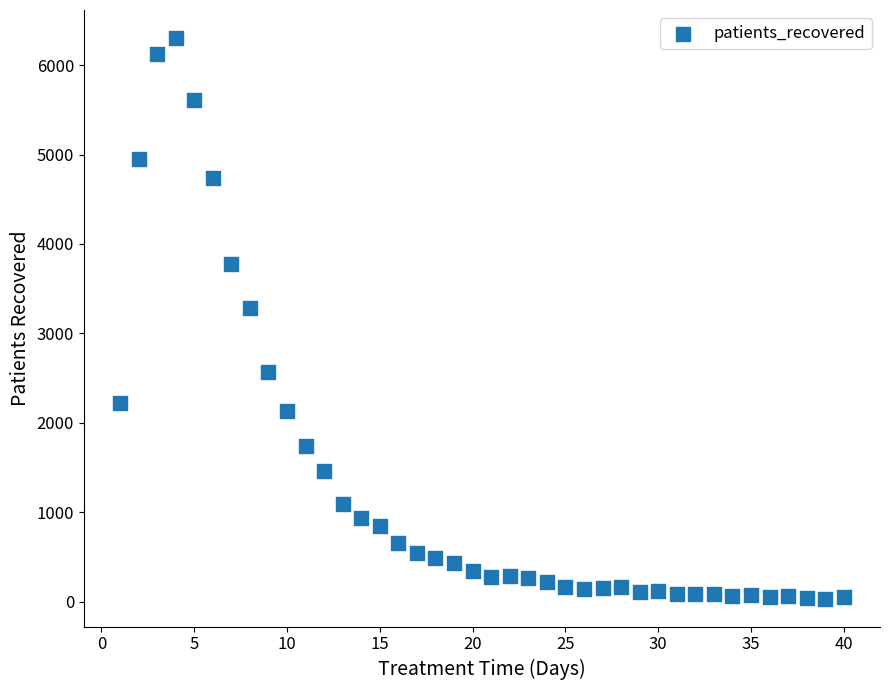

What Y value in the scatter plot is closest to 3169?

3285